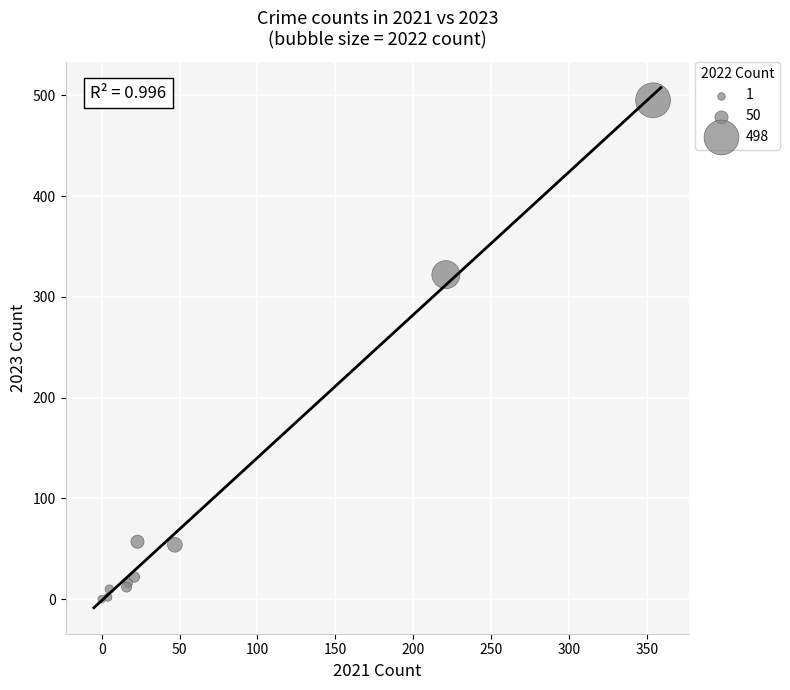

What Y value in the scatter plot is closest to 247?

322